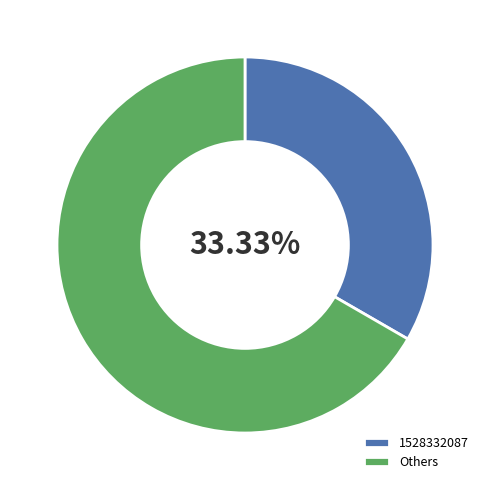

Is there any slice that represents more than half of the pie?

Yes